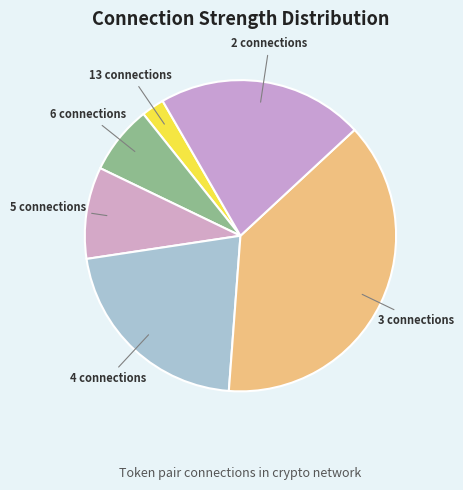

Does 4 connections account for over 50% of the chart?

No